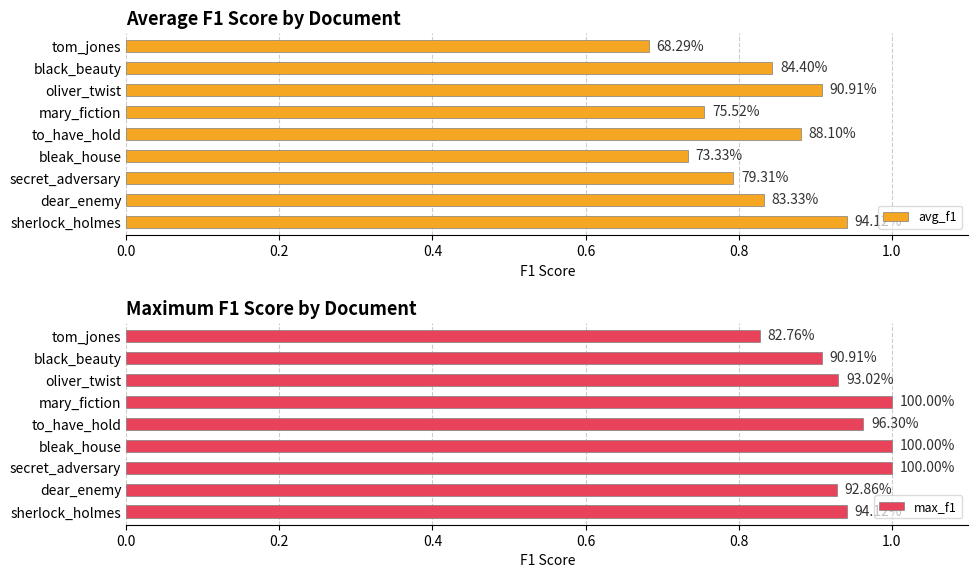

The value of max_f1 at sherlock_holmes is 0.9. True or false?

True